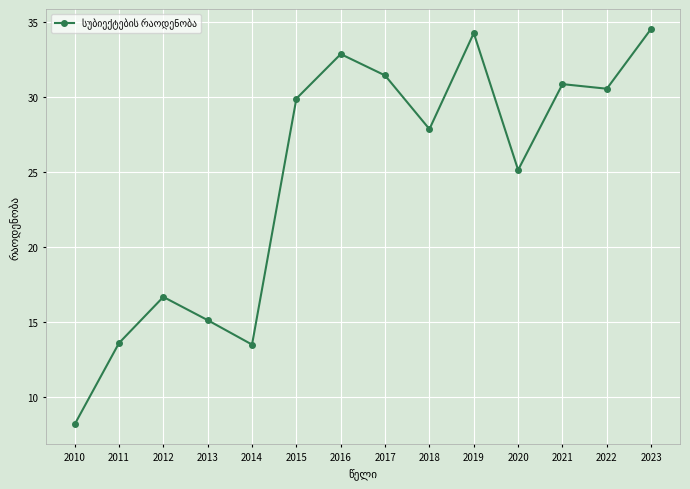

What is the minimum value shown in the chart?

8.2